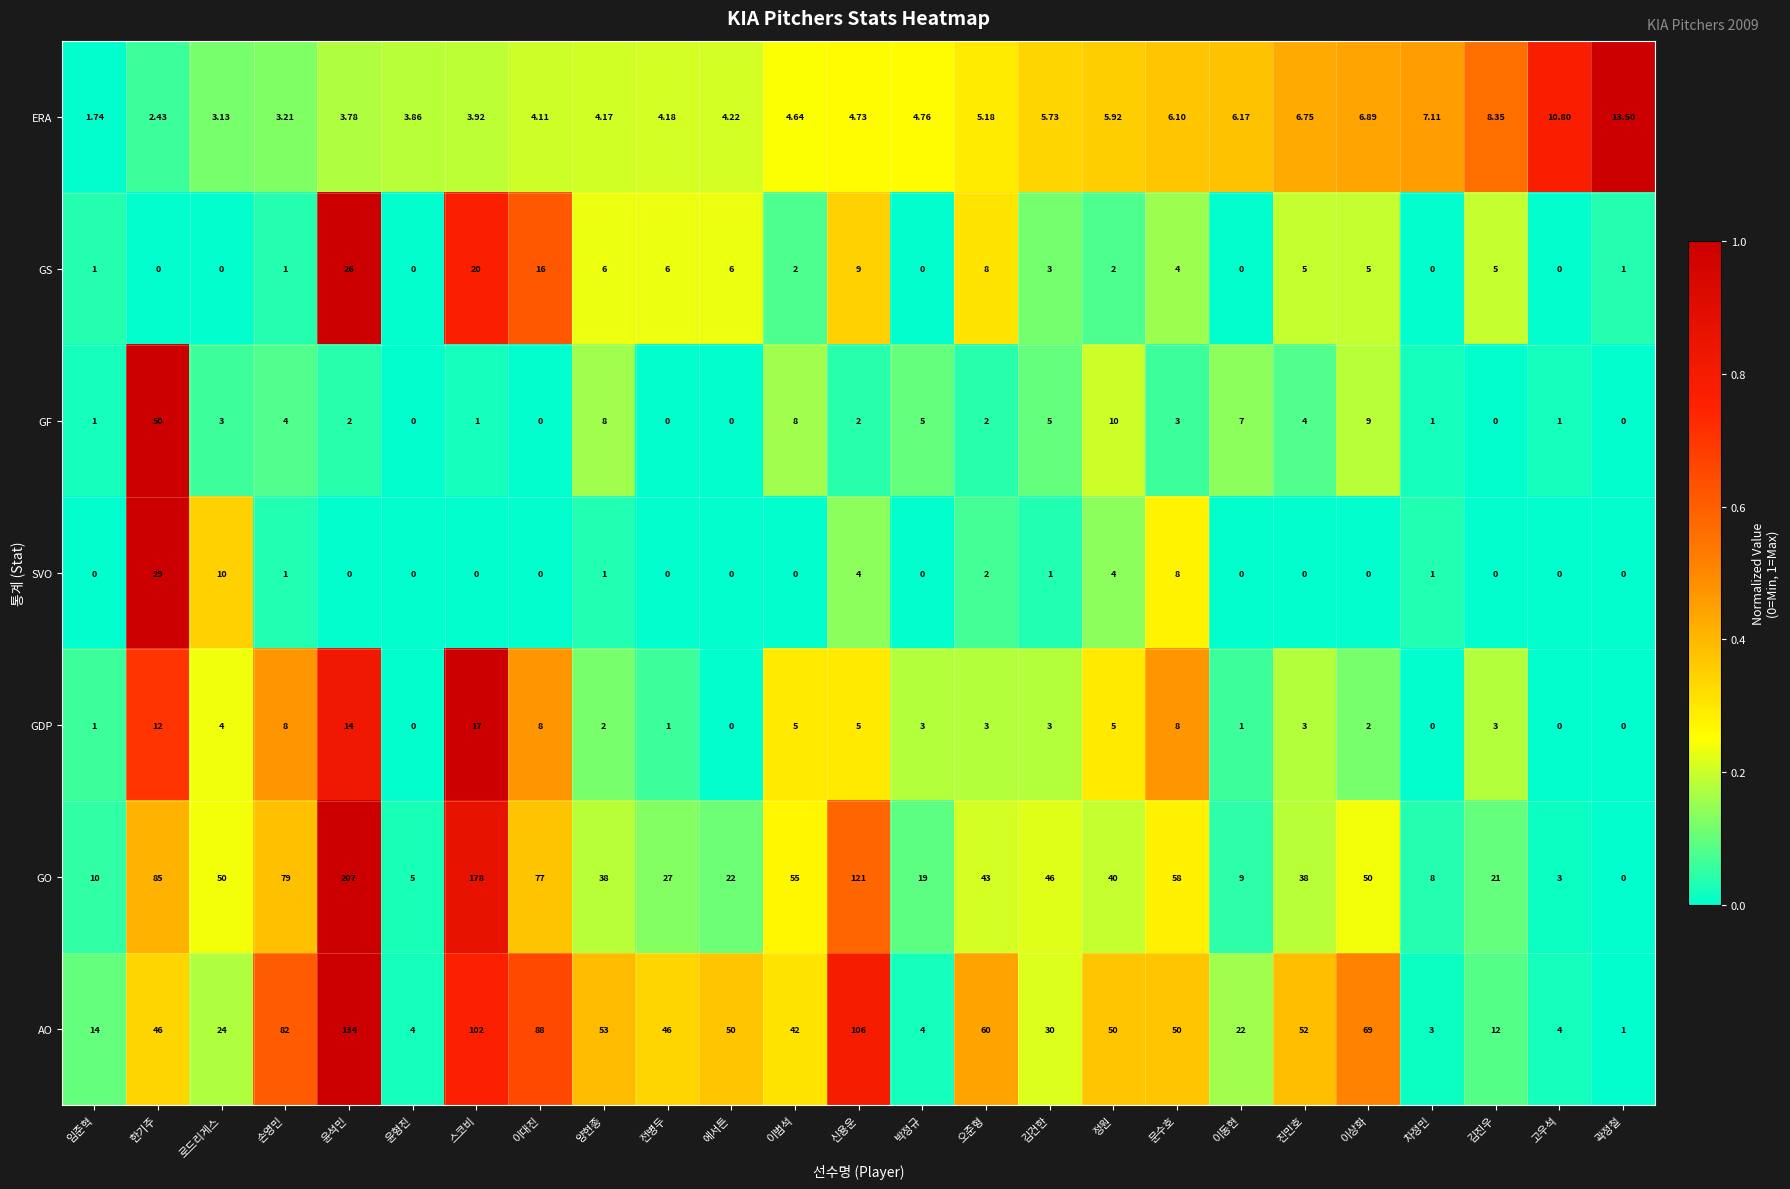

At how many categories does at least one series exceed 0?

25